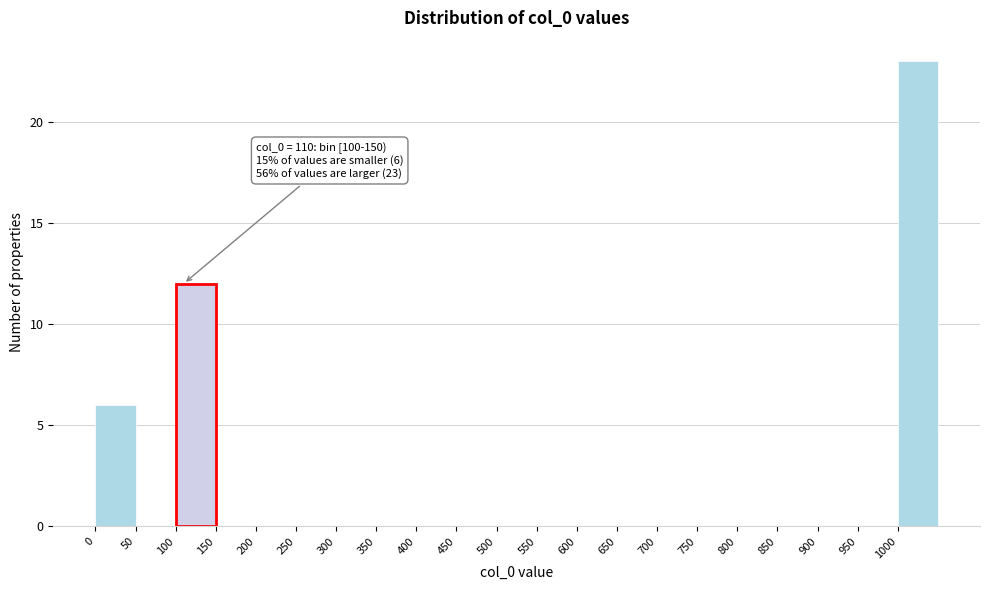

Which range on the x-axis has the tallest bar?

1000 to 1050